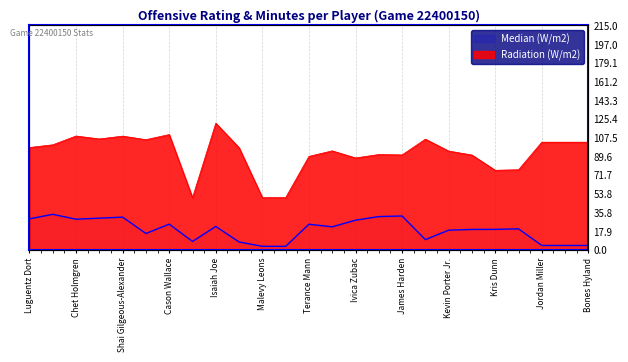

True or false: Median (W/m2) and Radiation (W/m2) intersect in this chart.

False